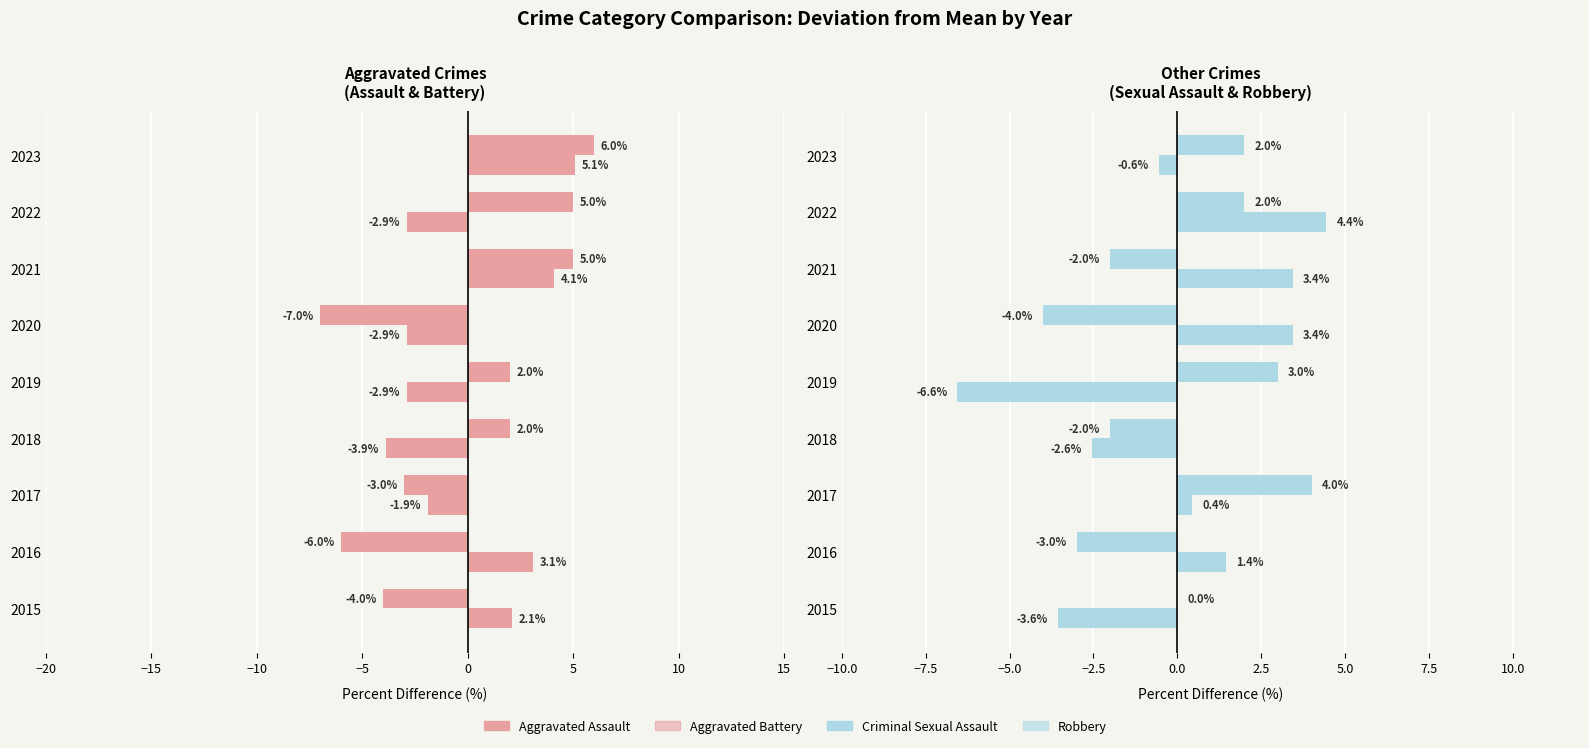

What is the difference between the highest and lowest values at 2023?

6.6